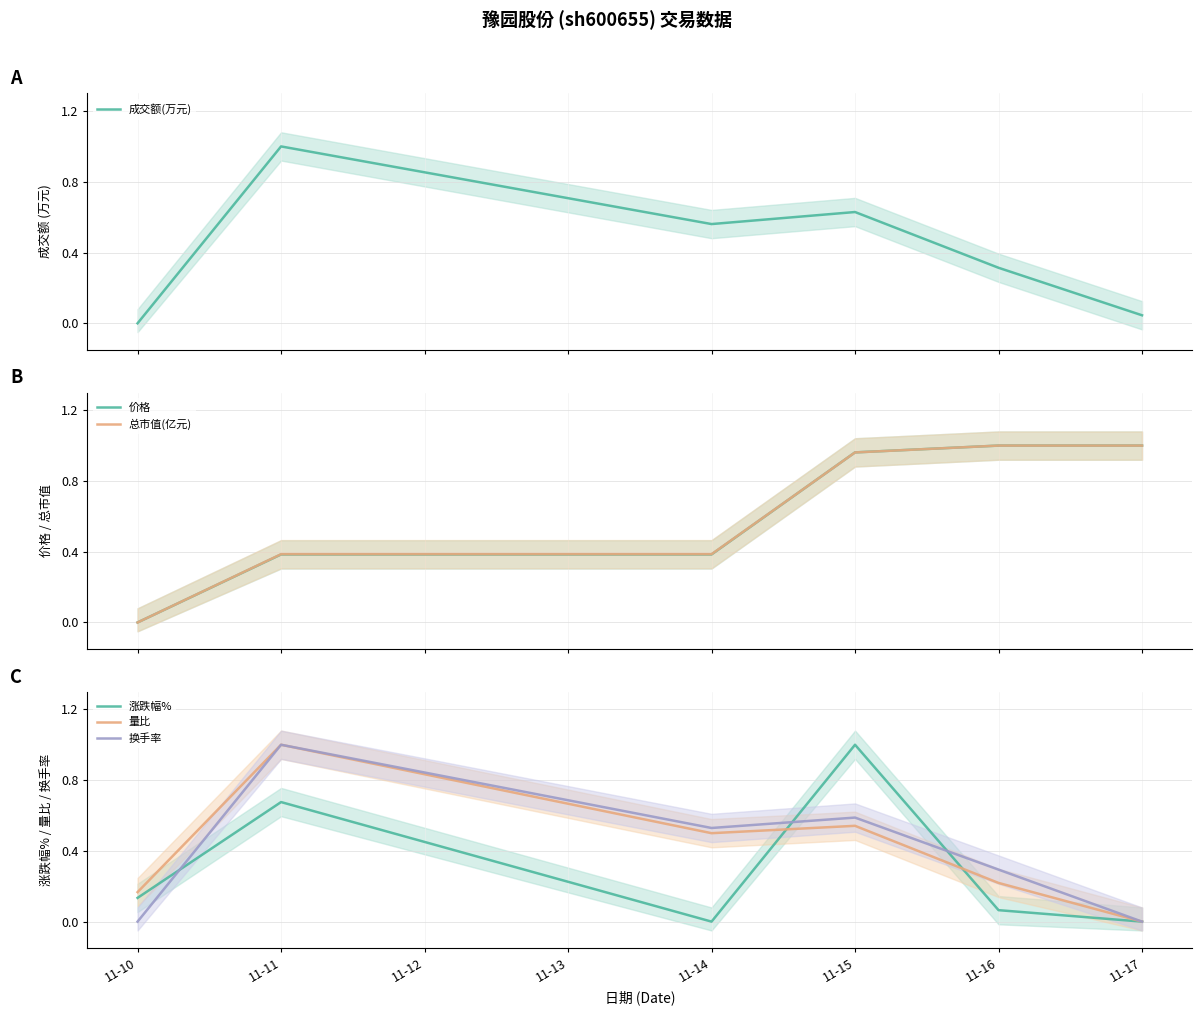

The 换手率 series shows 0.6 at 11-10. True or false?

False